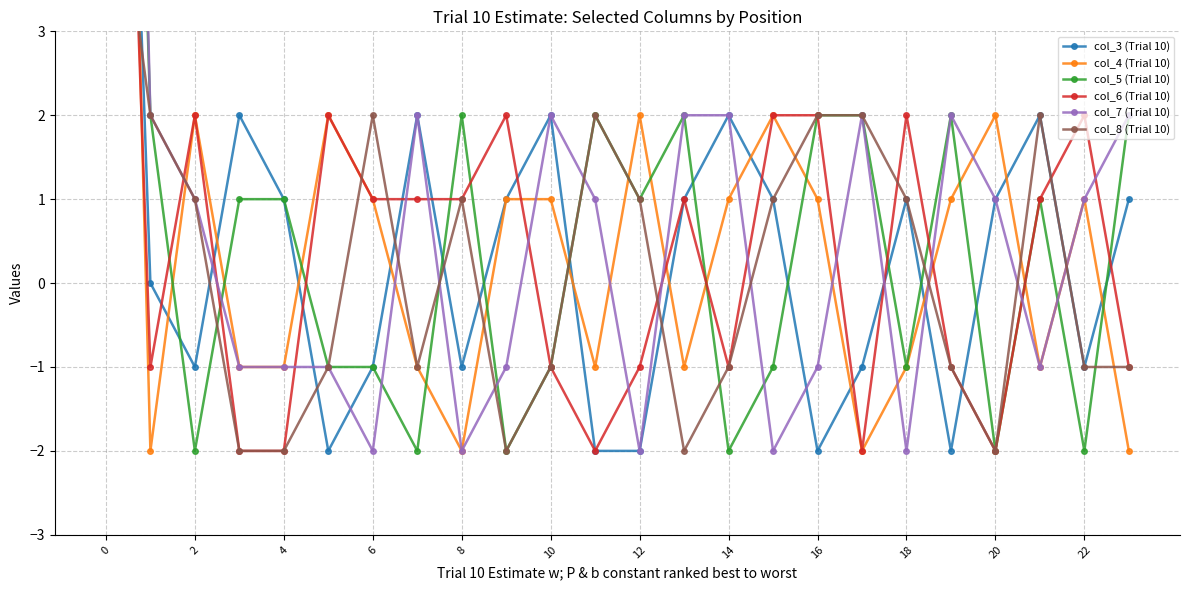

Reading left to right, what are all the values shown in this chart?

col_3 (Trial 10): 15	0	-1	2	1	-2	-1	2	-1	1	2	-2	-2	1	2	1	-2	-1	1	-2	1	2	-1	1
col_4 (Trial 10): 18	-2	2	-1	-1	2	1	-1	-2	1	1	-1	2	-1	1	2	1	-2	-1	1	2	-1	1	-2
col_5 (Trial 10): 19	2	-2	1	1	-1	-1	-2	2	-2	-1	2	1	2	-2	-1	2	2	-1	2	-2	1	-2	2
col_6 (Trial 10): 14	-1	2	-2	-2	2	1	1	1	2	-1	-2	-1	1	-1	2	2	-2	2	-1	-2	1	2	-1
col_7 (Trial 10): 23	2	1	-1	-1	-1	-2	2	-2	-1	2	1	-2	2	2	-2	-1	2	-2	2	1	-1	1	2
col_8 (Trial 10): 6	2	1	-2	-2	-1	2	-1	1	-2	-1	2	1	-2	-1	1	2	2	1	-1	-2	2	-1	-1